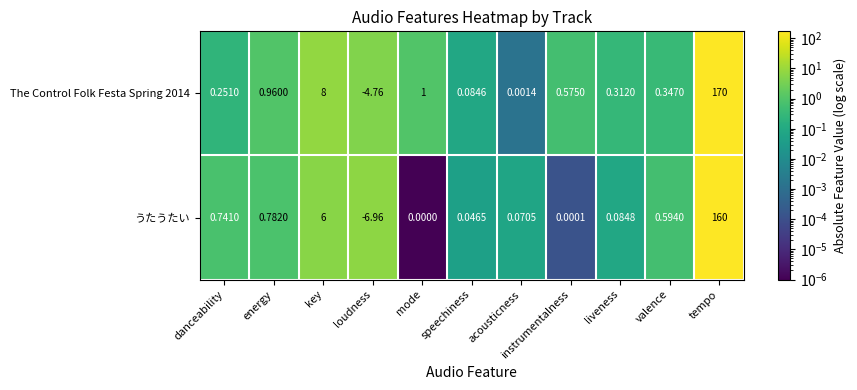

Between danceability and liveness, which series saw the biggest shift?

うたうたい